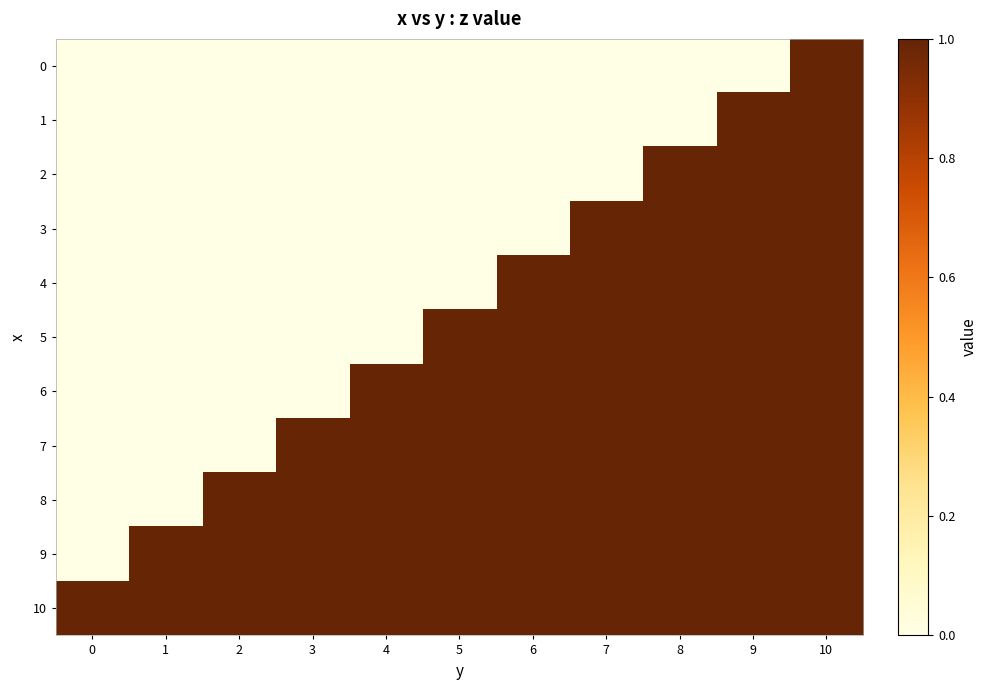

Which series changed the most between 3 and 6?

4